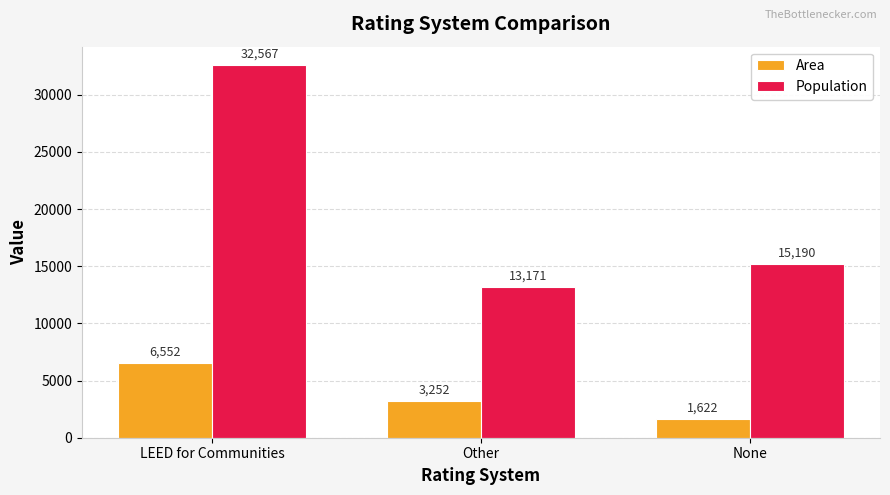

What is the average value of the Area series?

3809